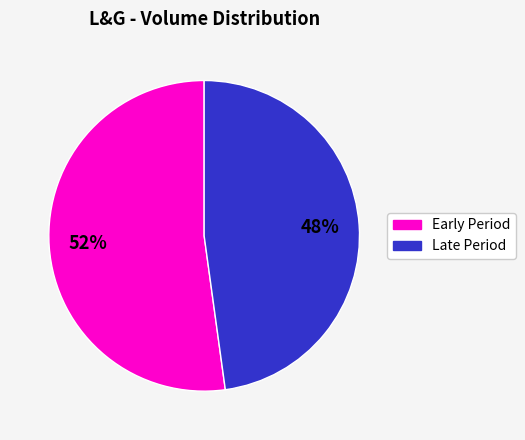

To the nearest percent, what is the difference between the largest and smallest slice percentages?

4%